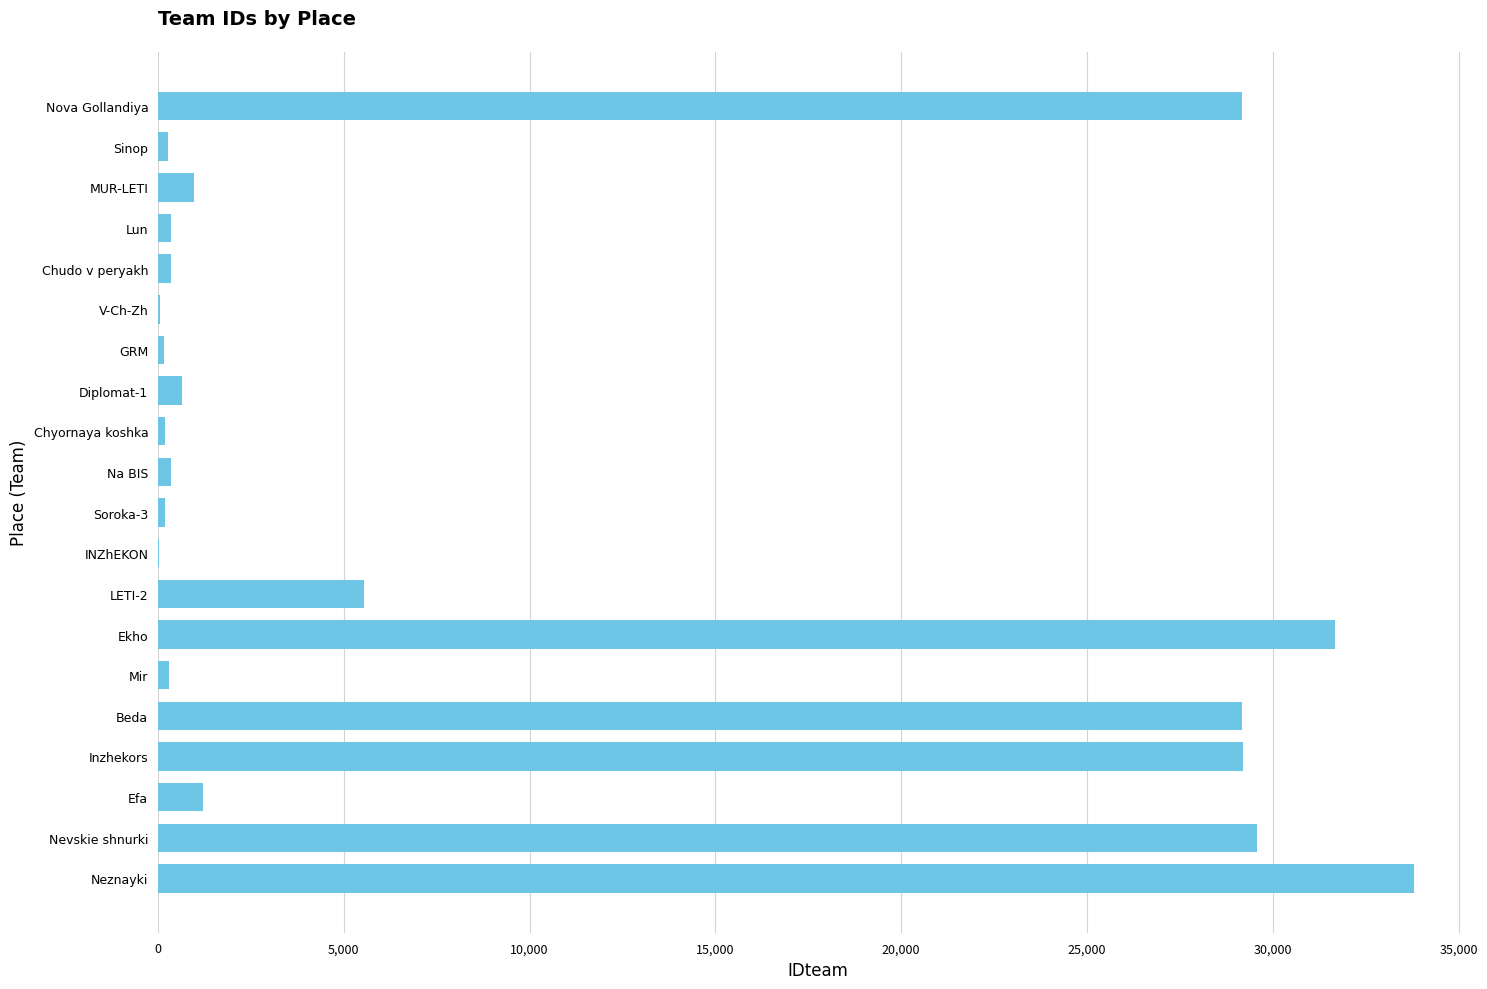

What is the greatest value displayed?

33815